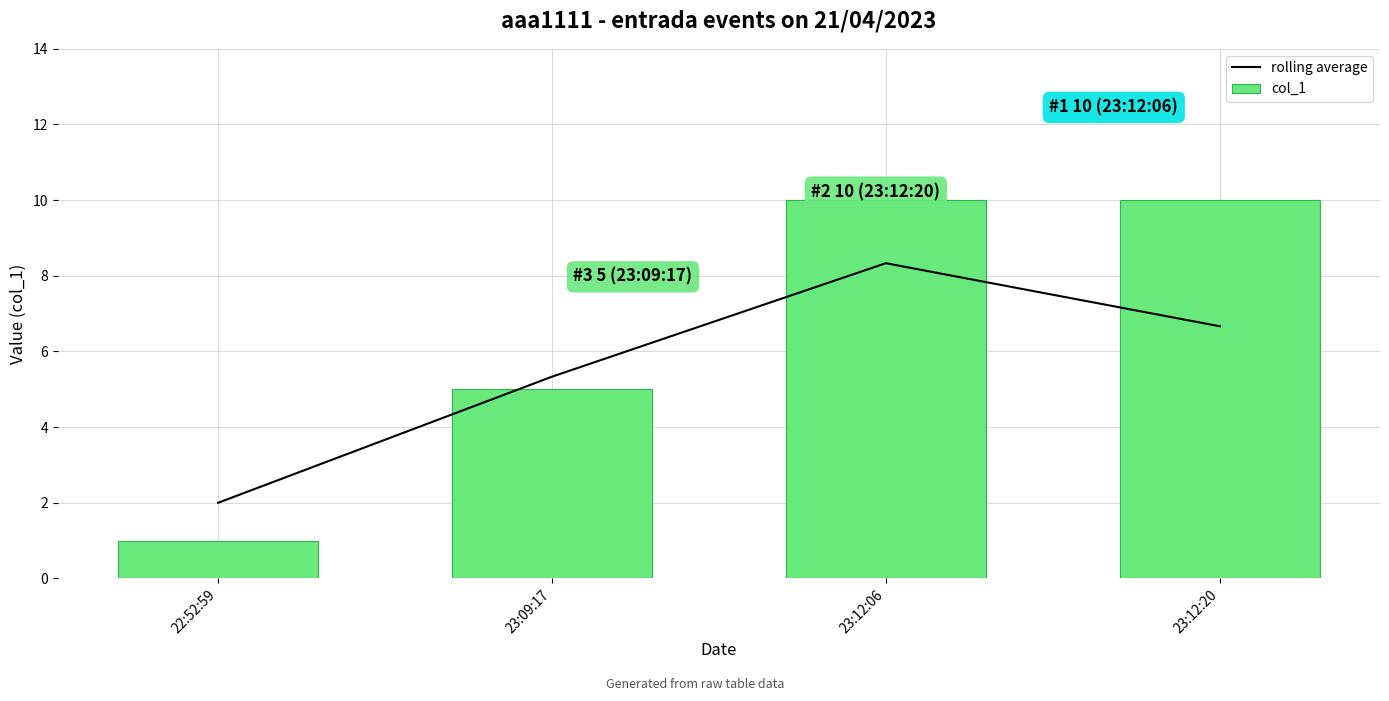

Is it true that rolling average equals 6.7 at 23:12:20?

True